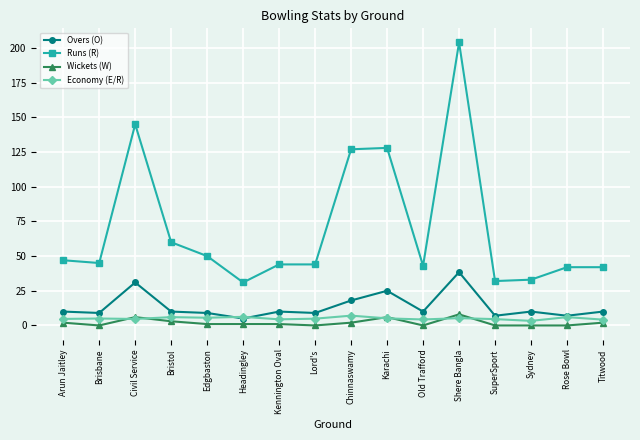

What is the sum of all Overs (O) values?

218.4